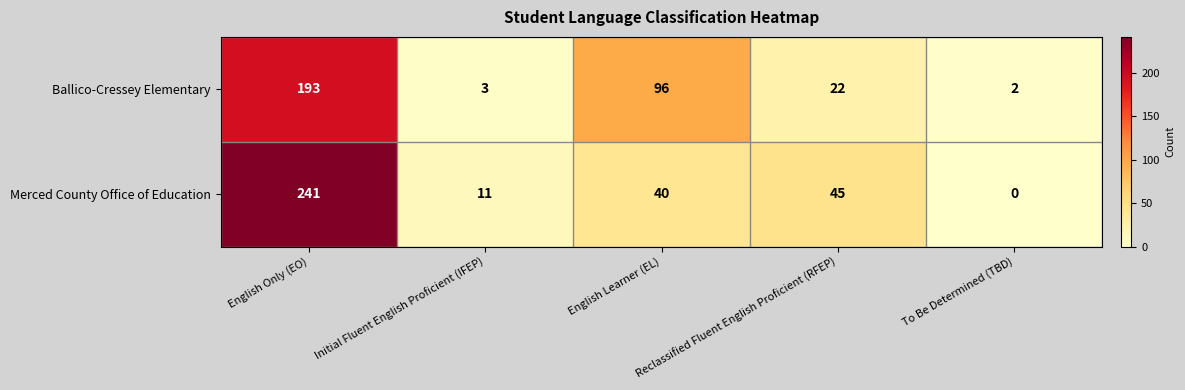

What is the difference between the second highest and minimum values in the Ballico-Cressey Elementary series?

94